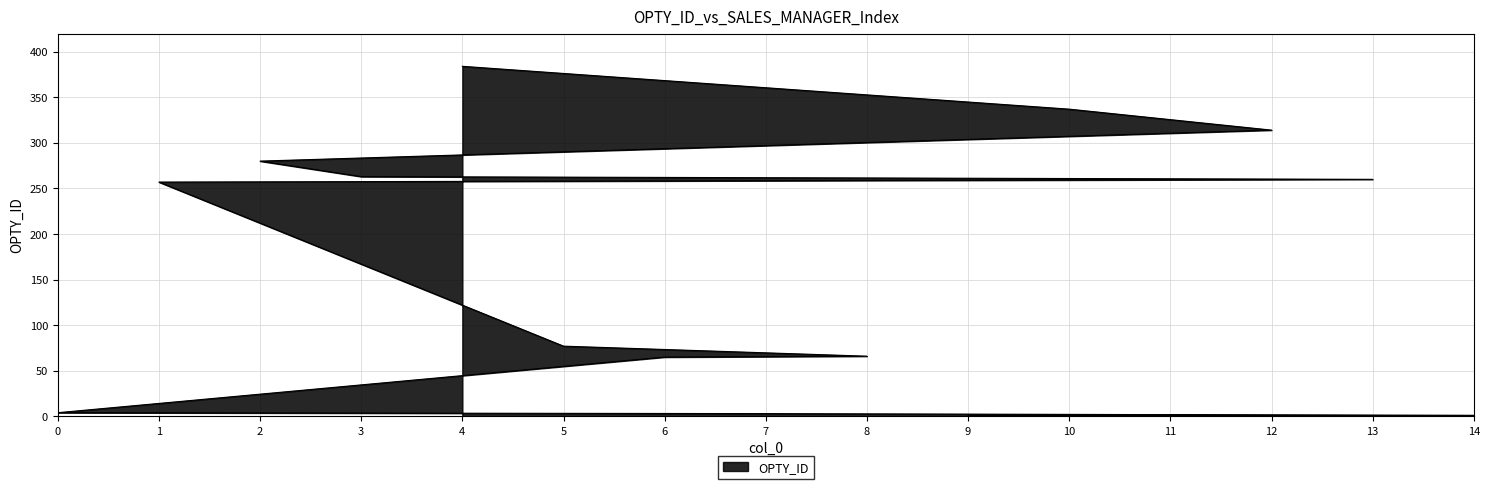

What is the sum of all values?

2313